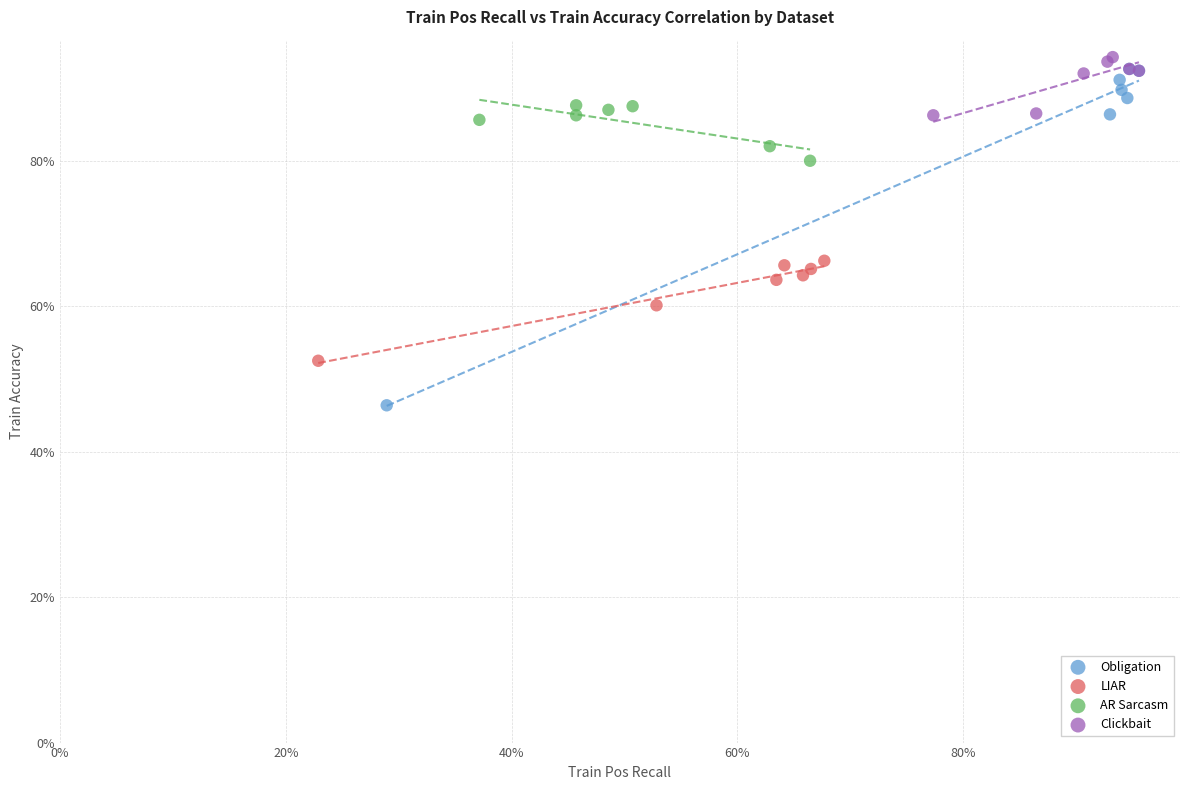

Which series contains the lowest Y value?

Obligation